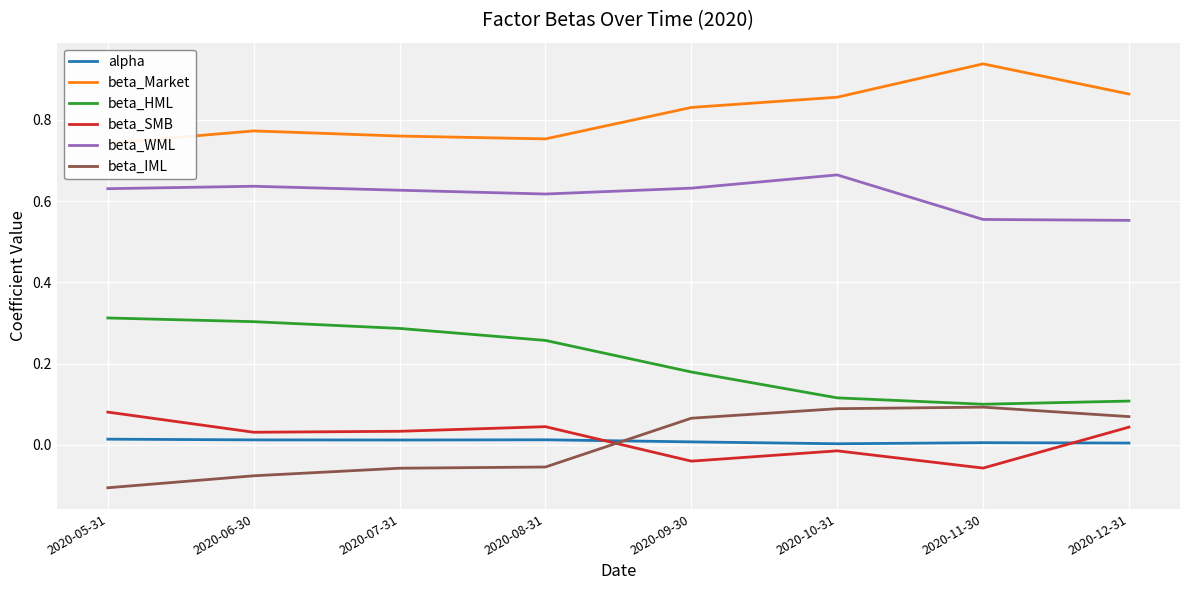

What is the total value across all series at 2020-12-31?

1.6